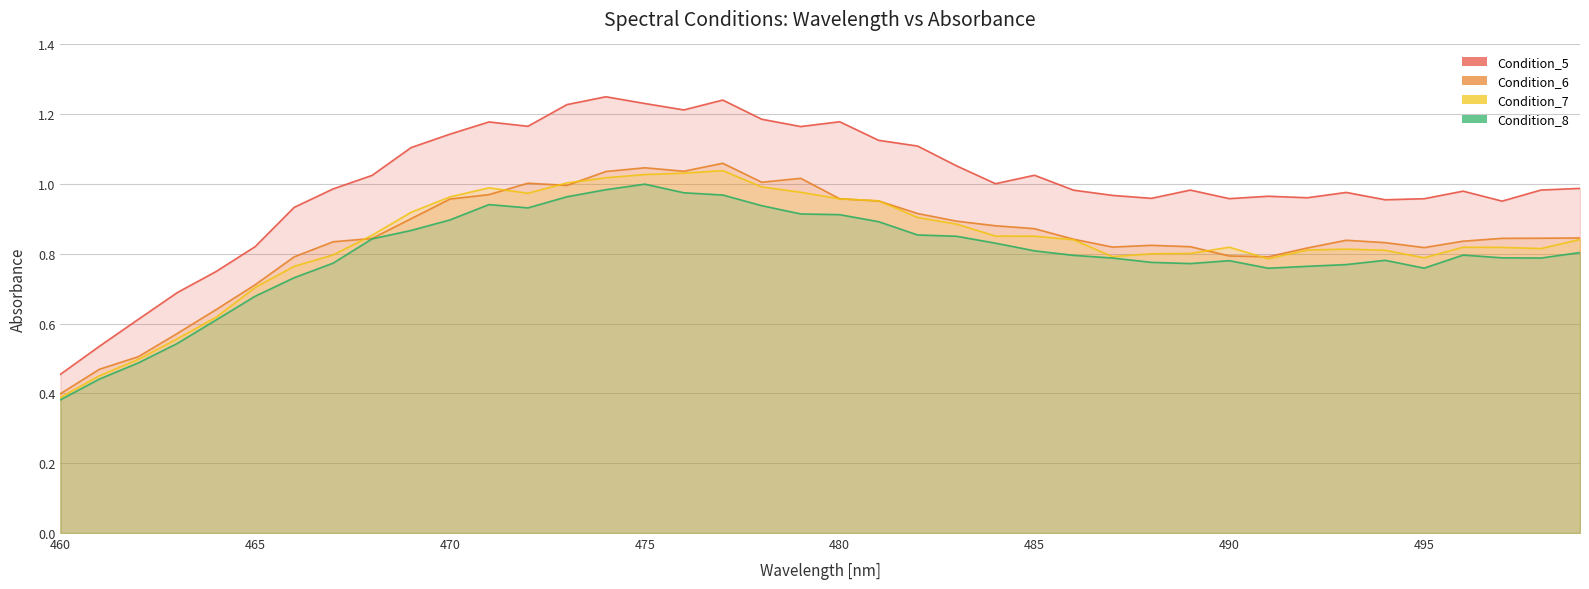

What is the difference between the highest and lowest values at 481?

0.2